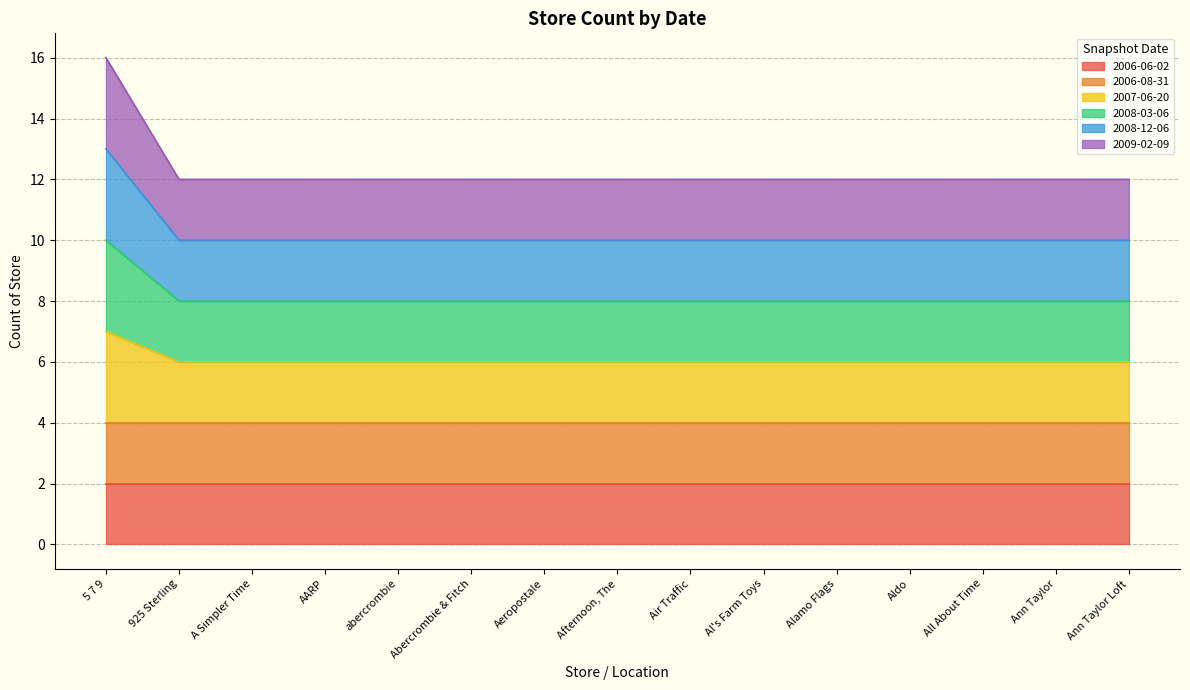

Does the chart display data point markers on the line(s)?

No